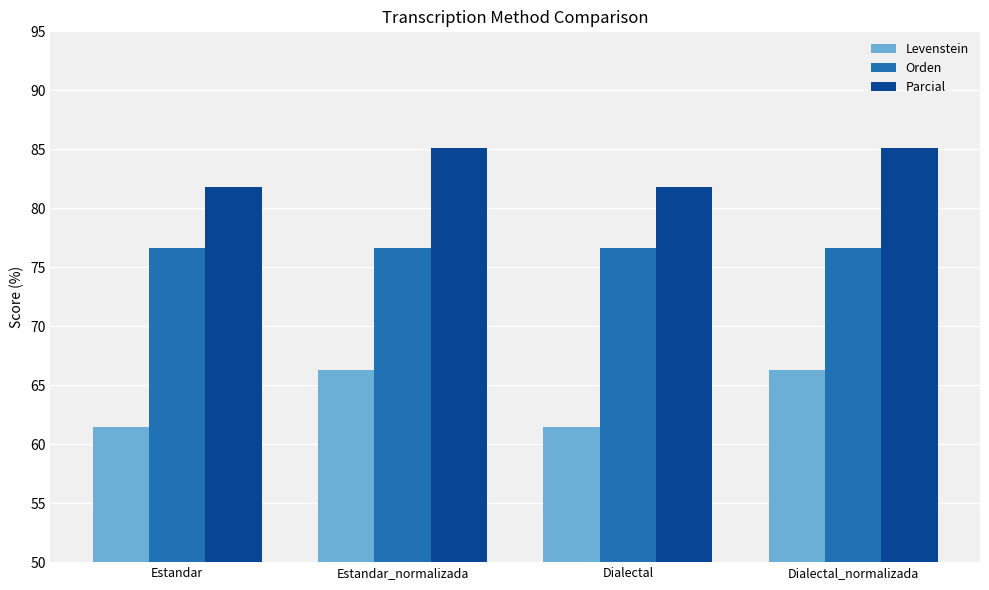

What is the greatest value displayed?

85.1